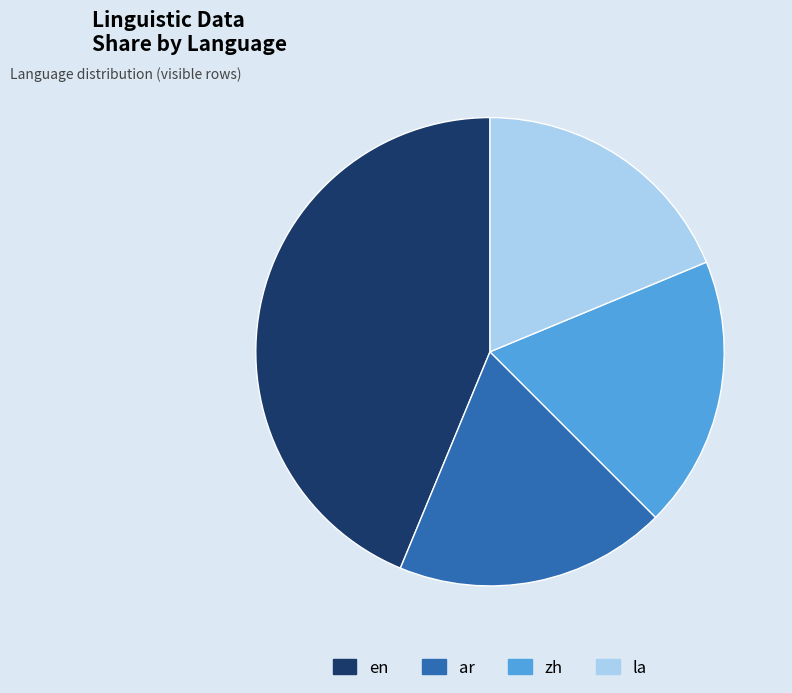

Does any single category account for the majority?

No